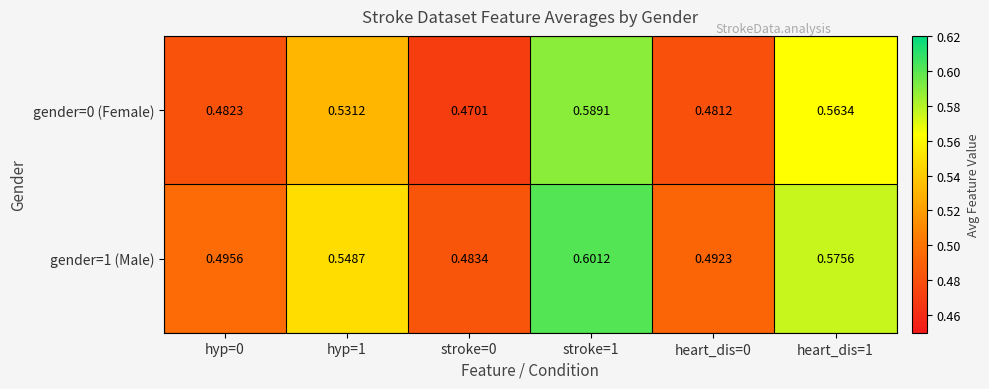

How many data points does each series have?

6